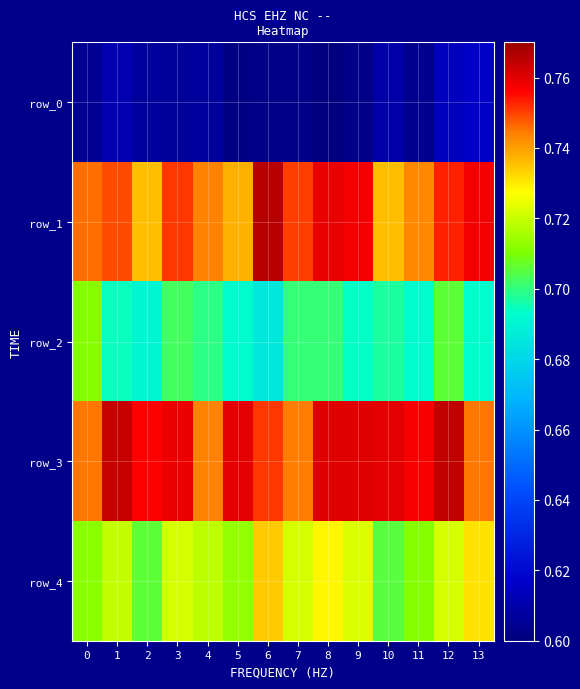

List the labels in order of row_3 value, largest first.

12, 1, 8, 9, 5, 10, 3, 11, 2, 6, 0, 13, 7, 4